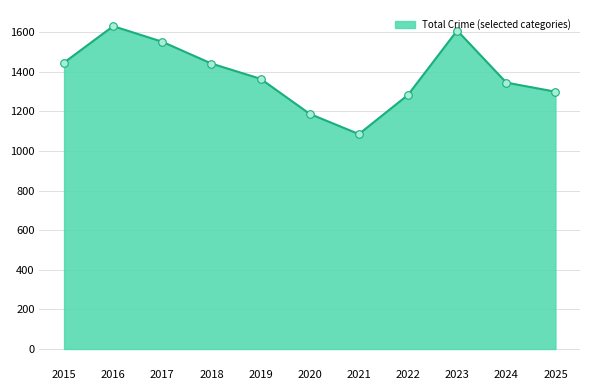

What is the greatest value displayed?

1630